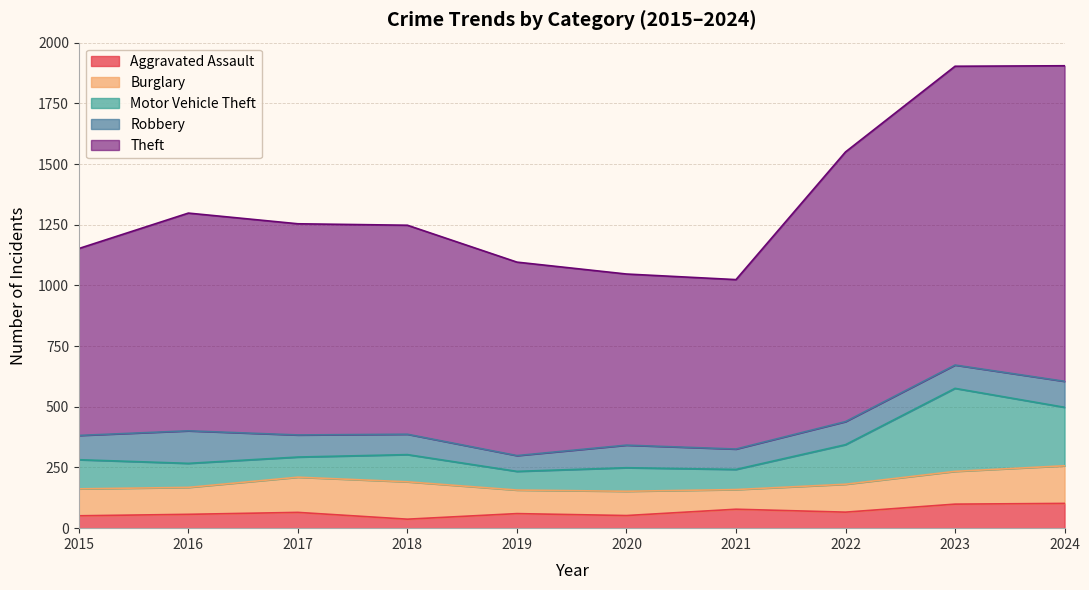

How many categories are shown in the chart?

10